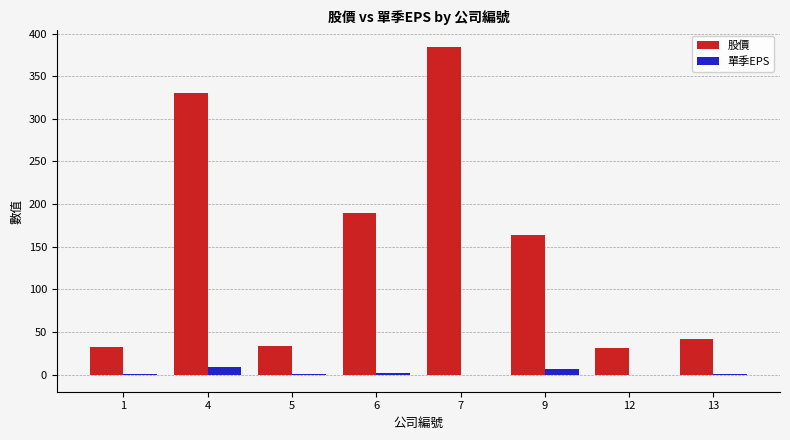

Are the bars grouped side by side (vs. stacked)?

Yes